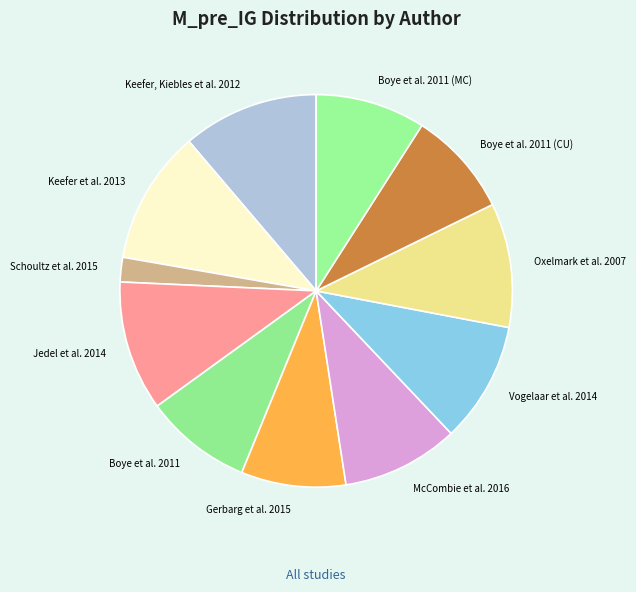

Approximately how many times larger is the value at Keefer, Kiebles et al. 2012 compared to McCombie et al. 2016?

1.2